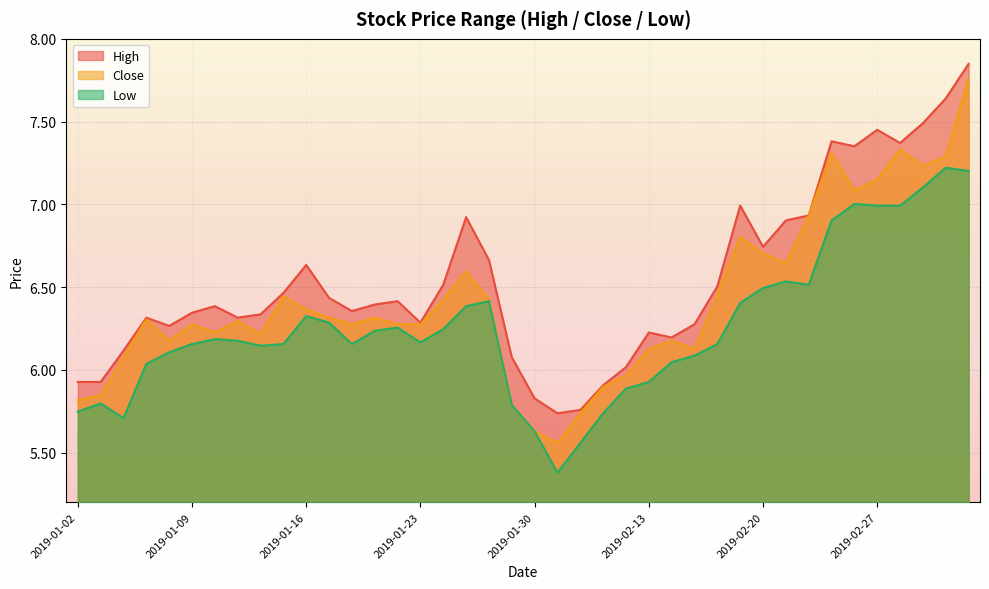

The high series shows 7.8 at 2019-03-05. True or false?

True